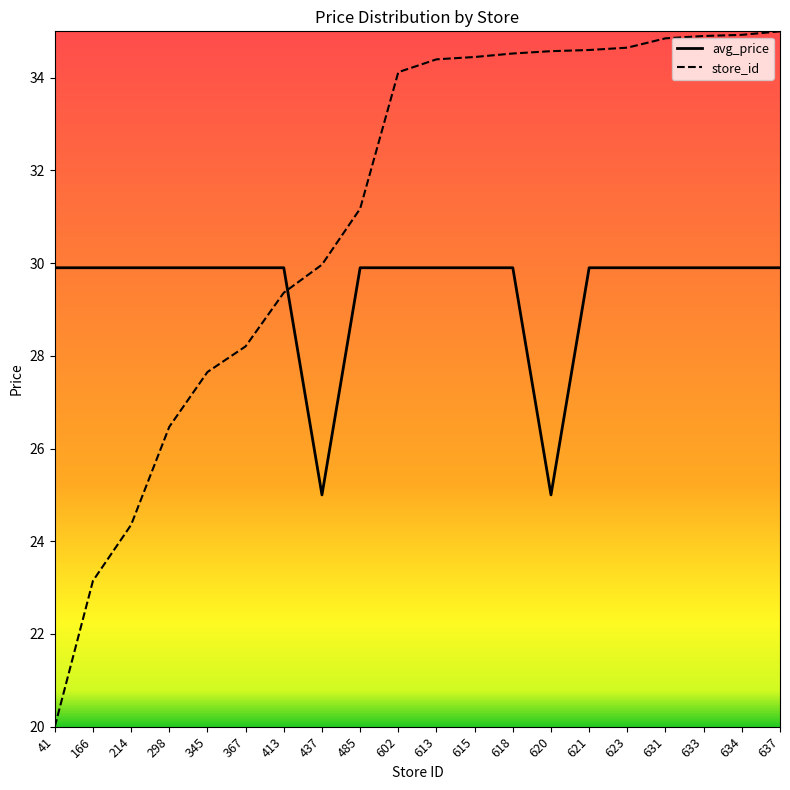

What is the difference between the maximum and minimum values in the store_id series?

15.0